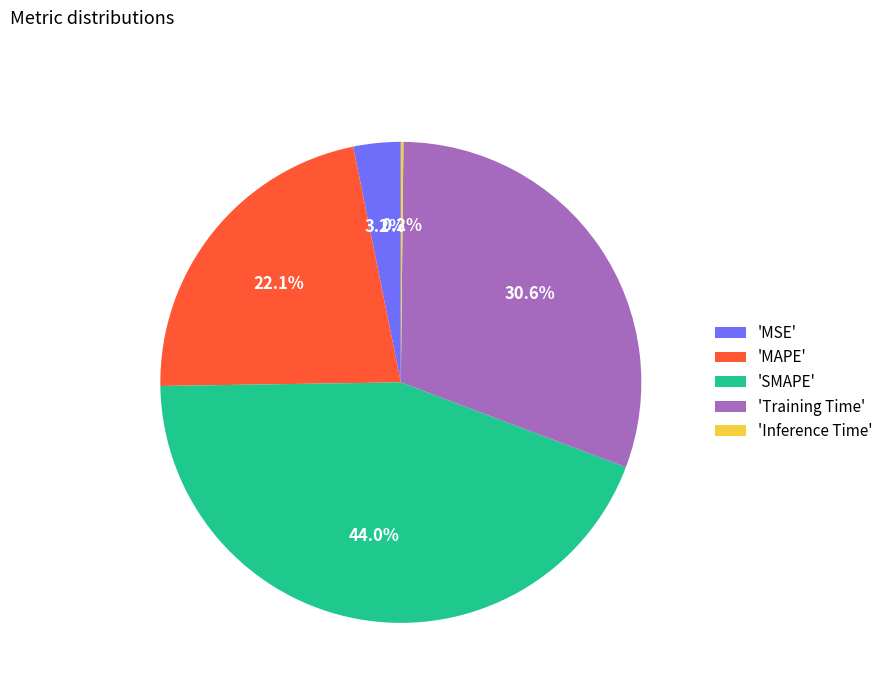

Does 'MSE' account for over 50% of the chart?

No